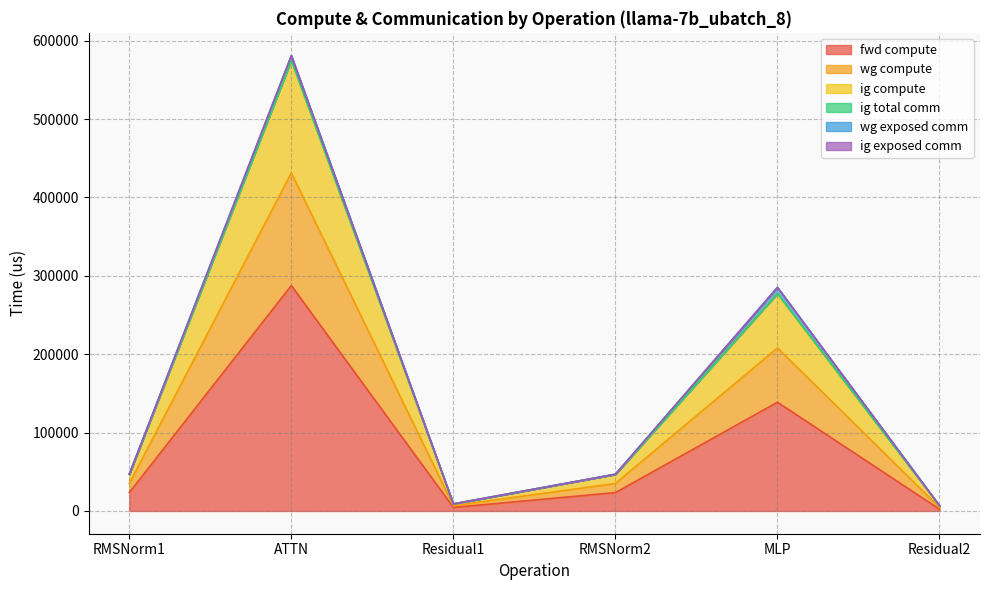

Where is the first local maximum for ig compute?

ATTN